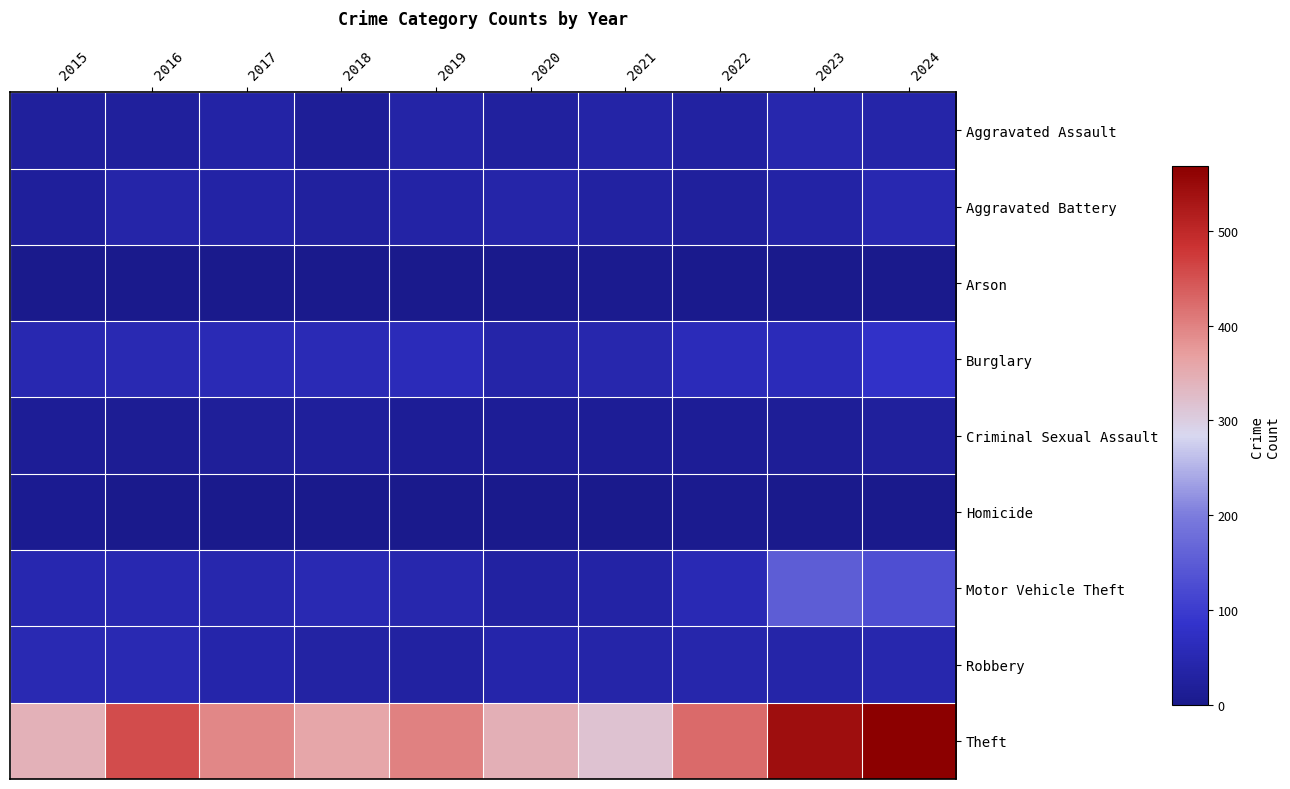

How many data points does each series have?

10